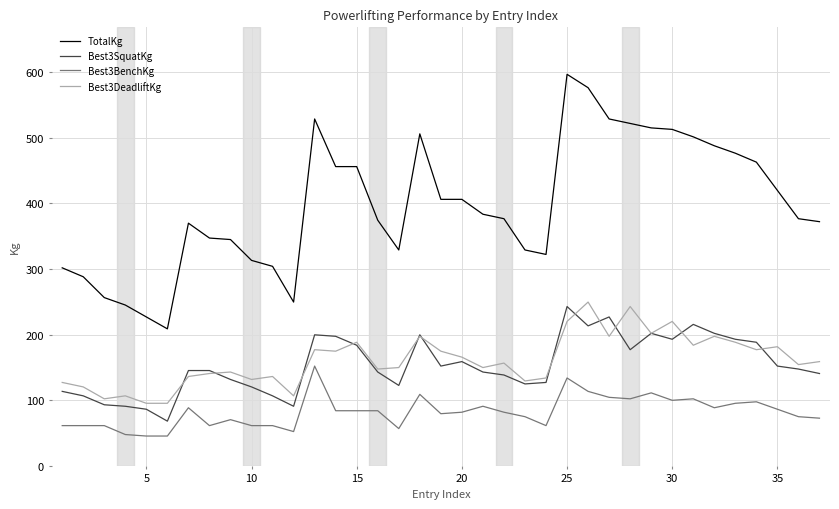

What is the average value of the Best3SquatKg series?

153.5